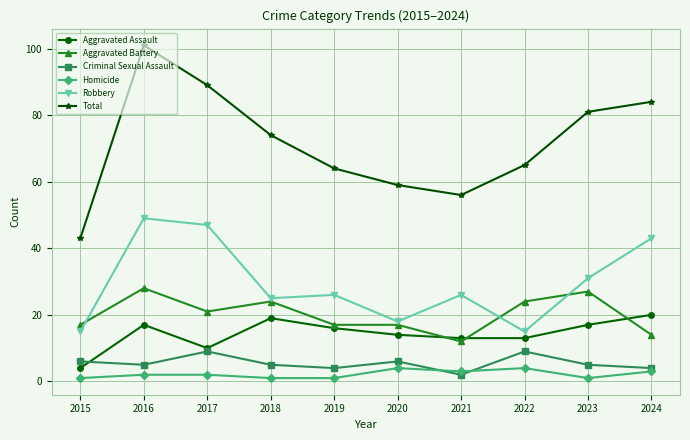

What is the total value across all series at 2023?

162